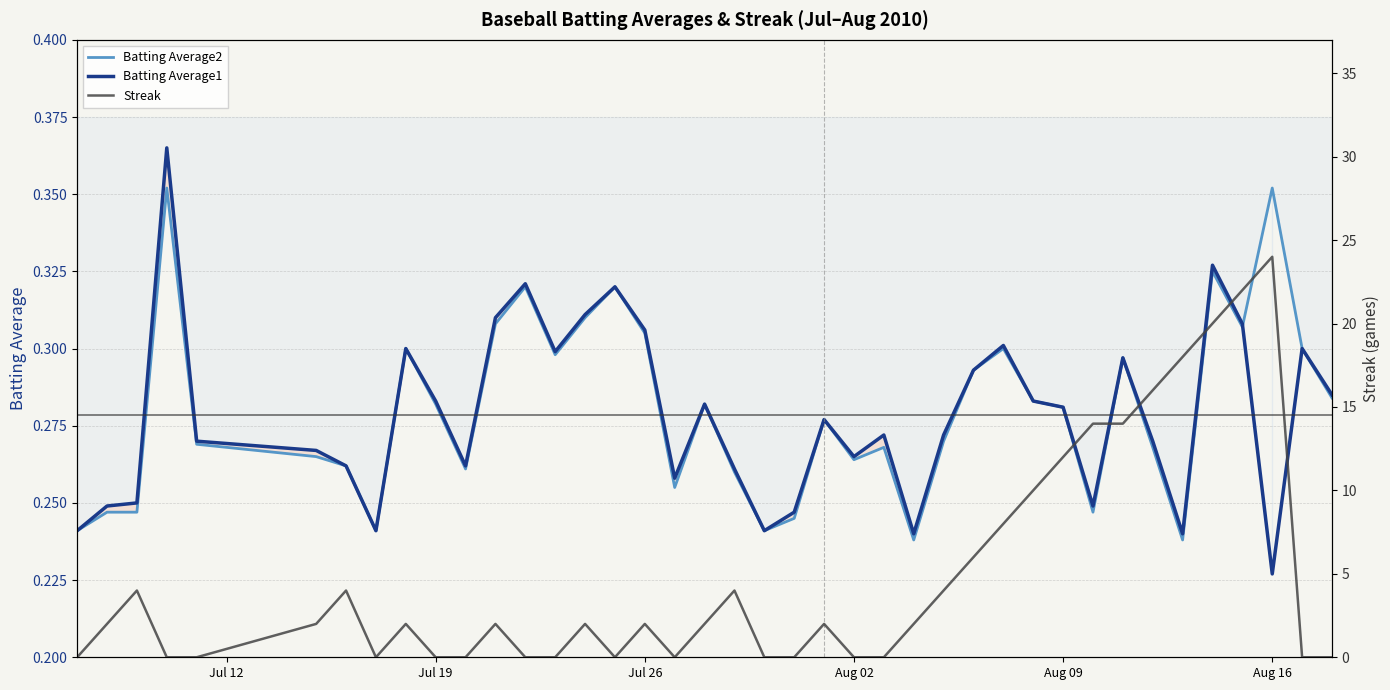

What position from the left is Aug 09?

5